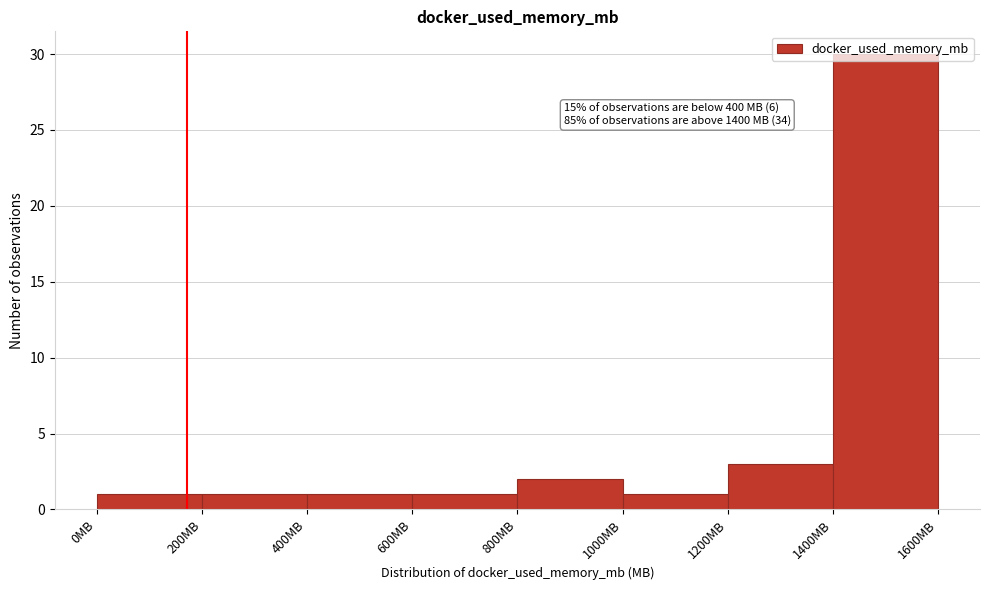

Over which range of the x-axis is the bar tallest?

1400 to 1600